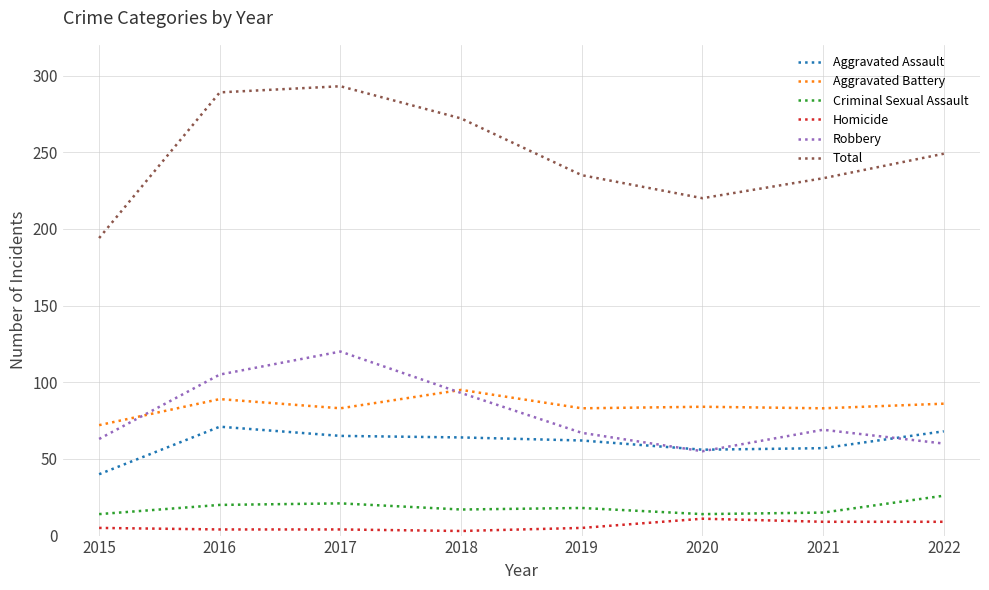

True or false: Aggravated Assault and Aggravated Battery intersect in this chart.

False